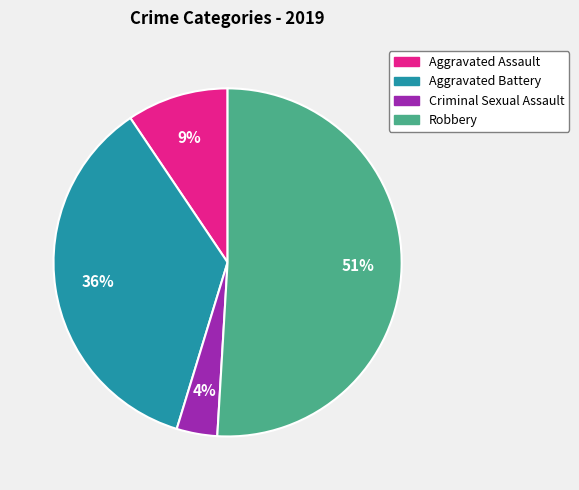

What is the majority slice?

Robbery